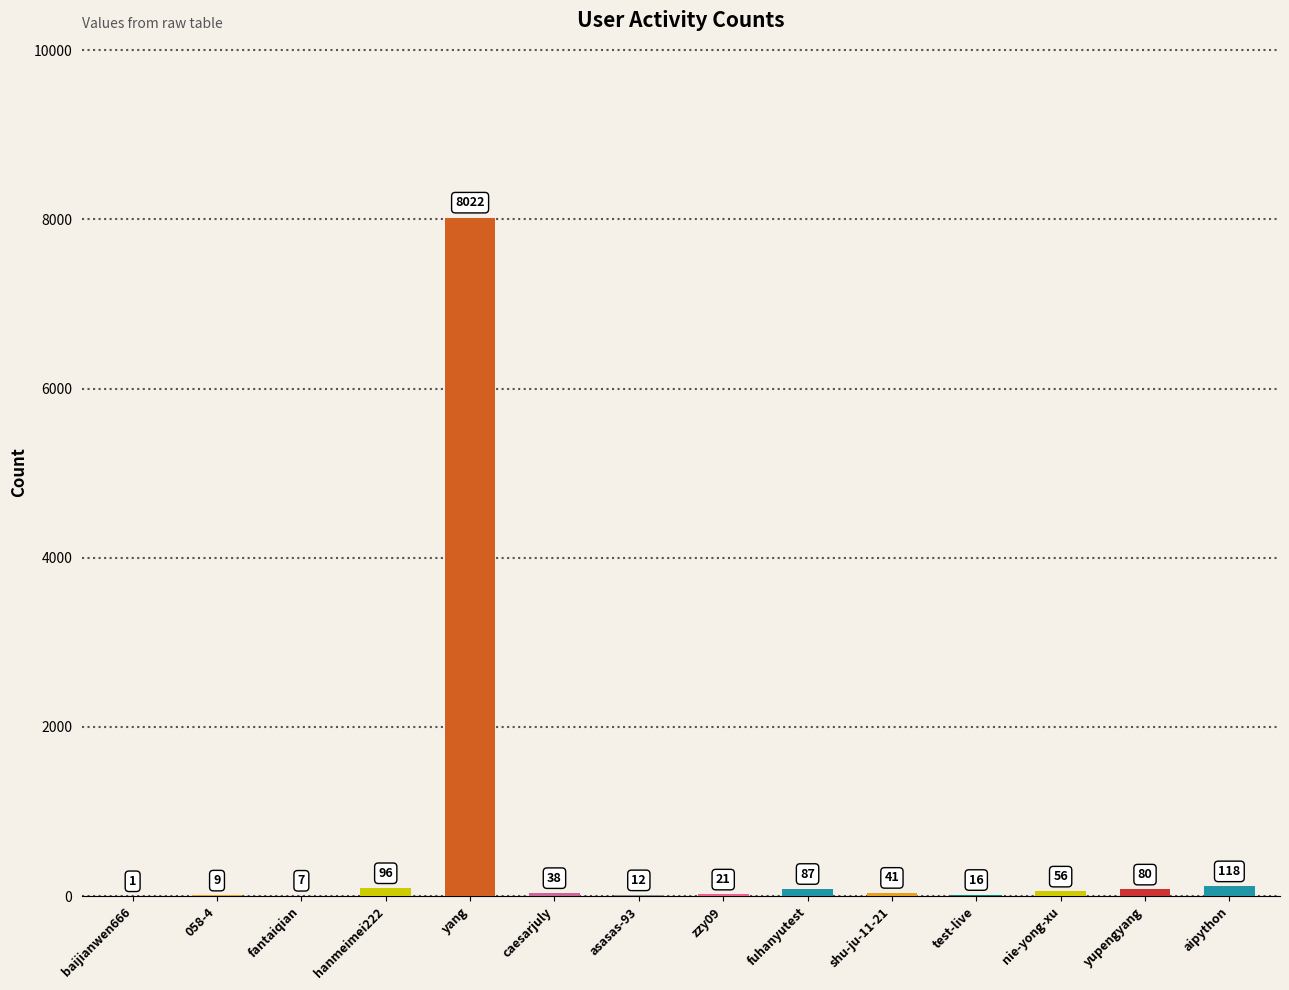

What is the change in value from hanmeimei222 to zzy09?

-75